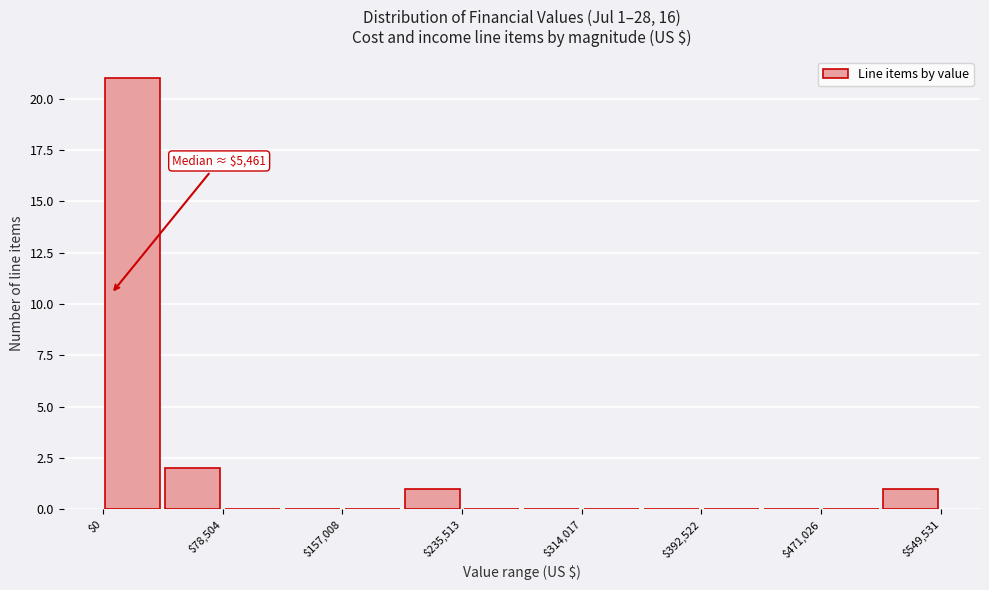

Read against the x-axis, roughly where is the centre of the tallest bar?

20000